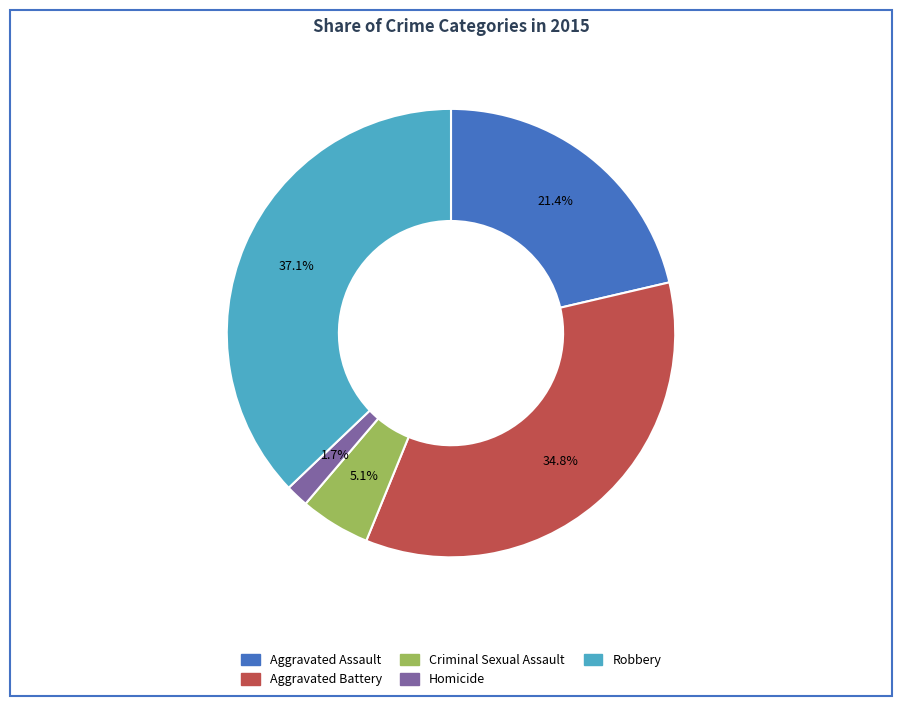

Is there any slice that represents more than half of the pie?

No